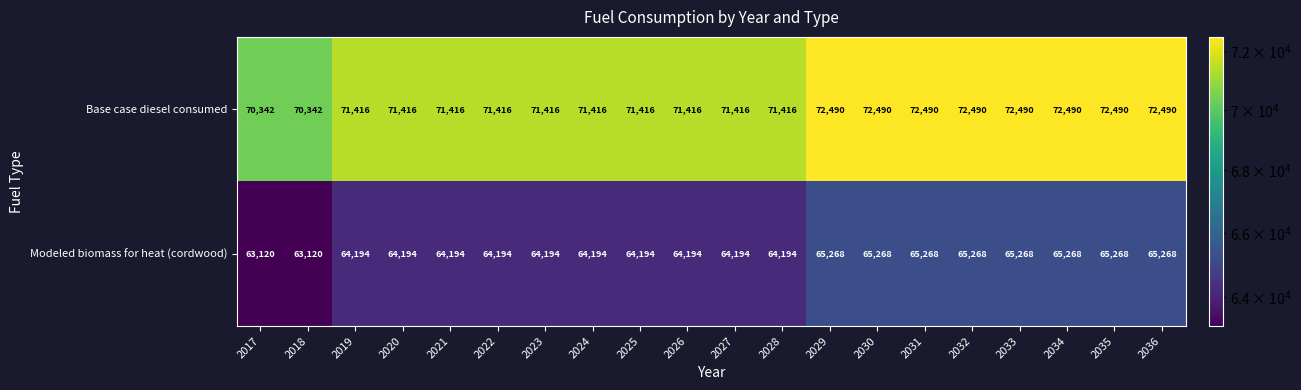

Is it true that Modeled biomass for heat (cordwood) equals 64194 at 2022?

True